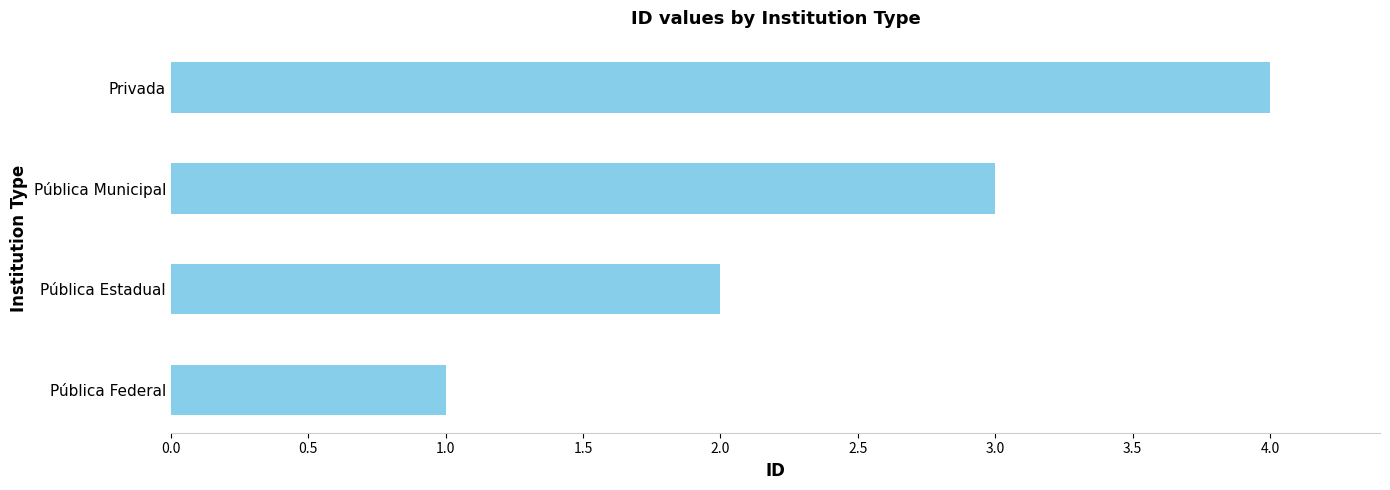

What value does the data have at Pública Municipal?

3